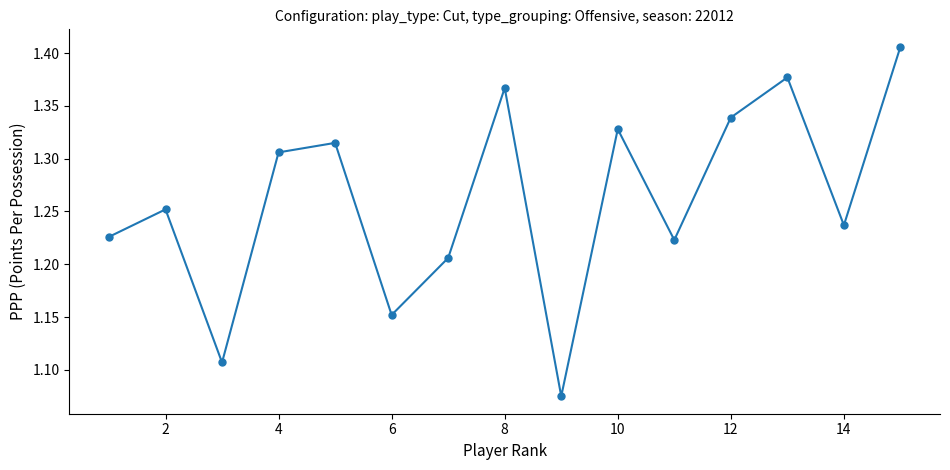

What is the difference between the second highest and second lowest values?

0.3